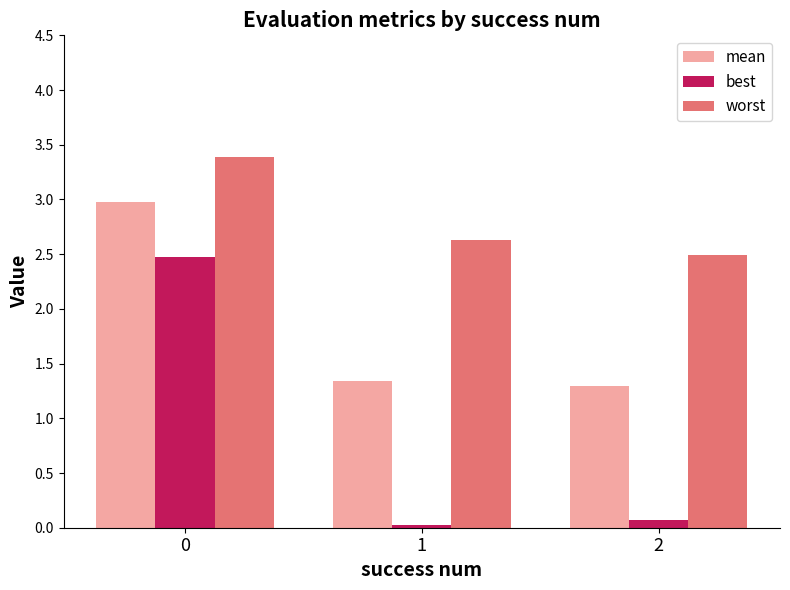

Are the bars horizontal?

No